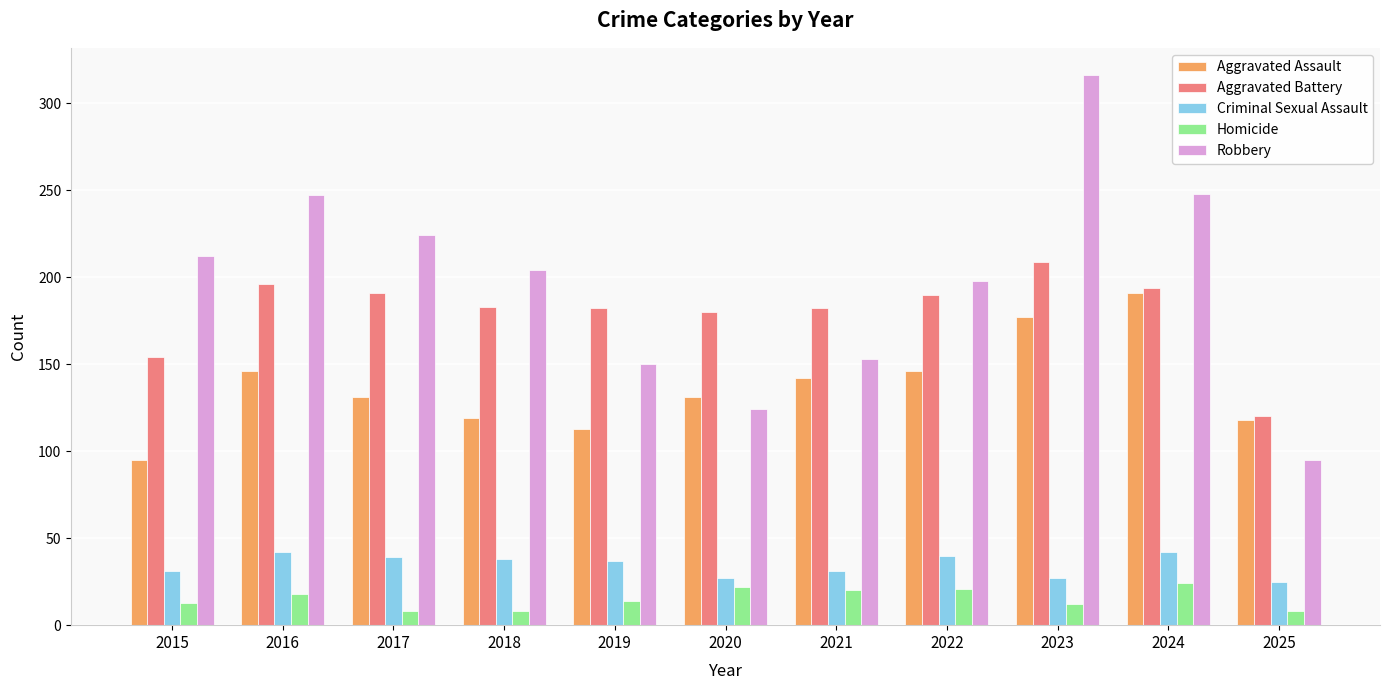

What is the minimum value for Homicide?

8